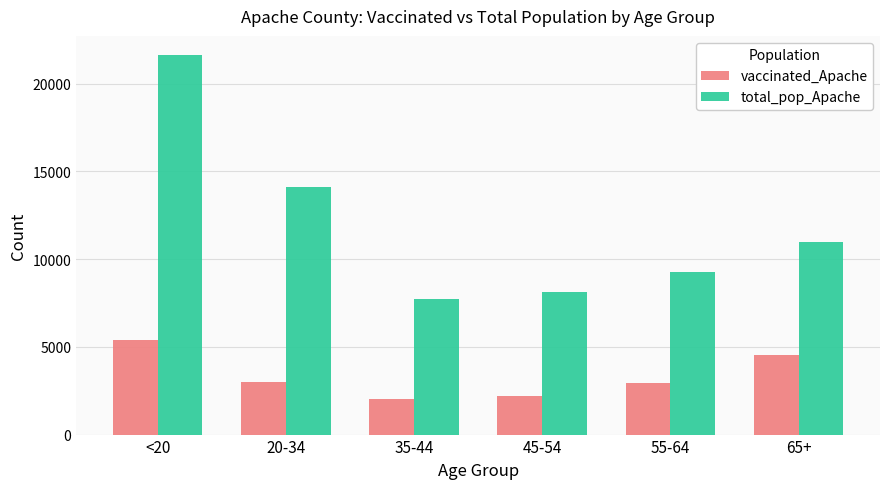

What is the greatest value displayed?

21632